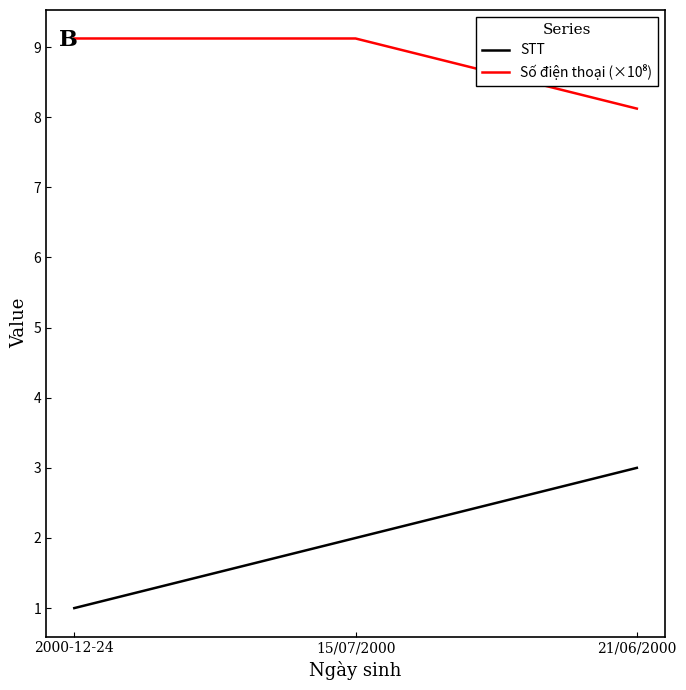

What is the difference between the STT values at 2000-12-24 and 21/06/2000?

2.0